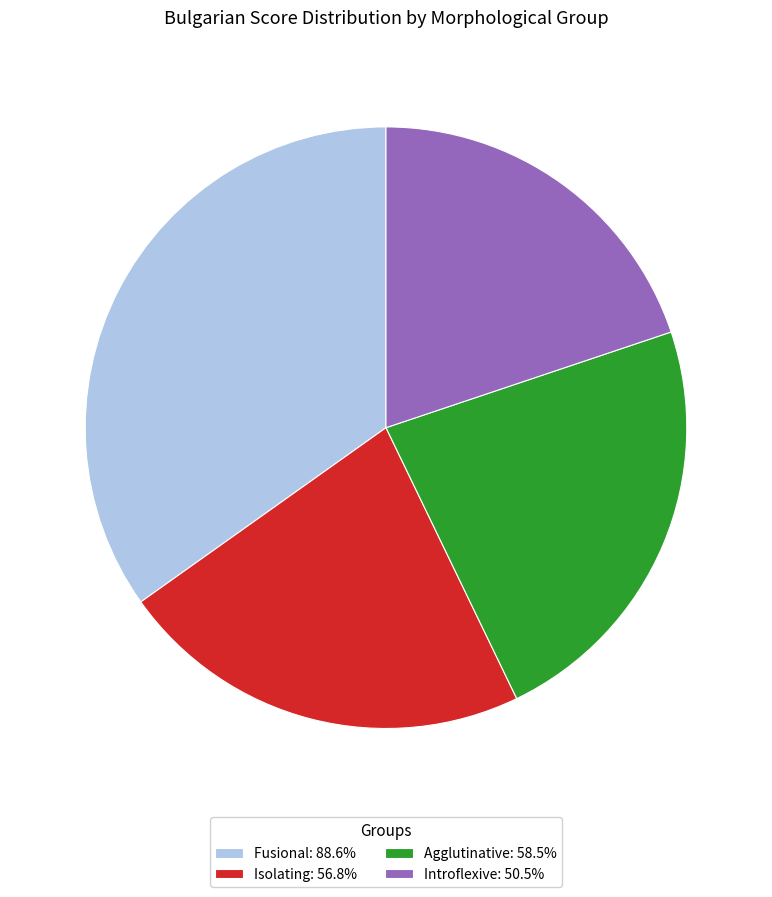

Is Fusional: 88.6% the majority of the pie?

No